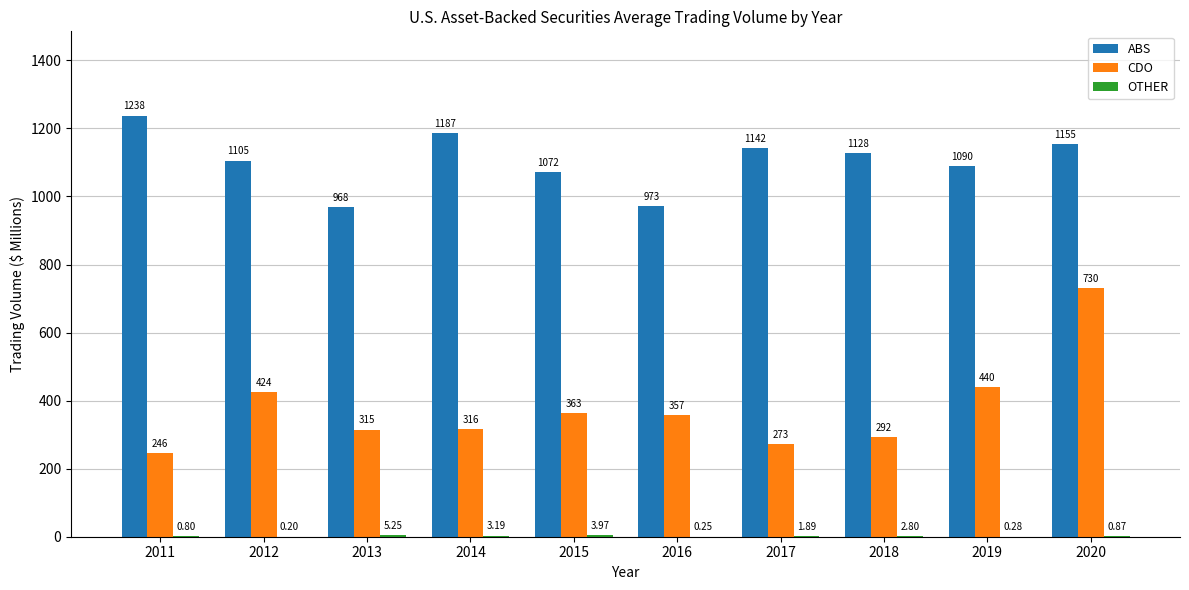

Between 2019 and 2020, which series saw the biggest shift?

CDO